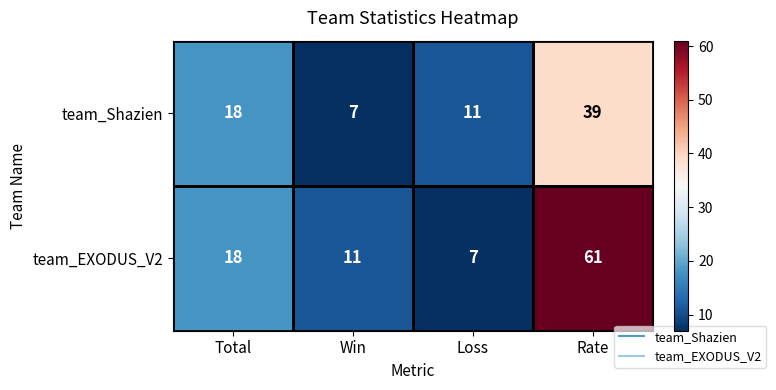

What is the spread (max minus min) of values at Win?

4